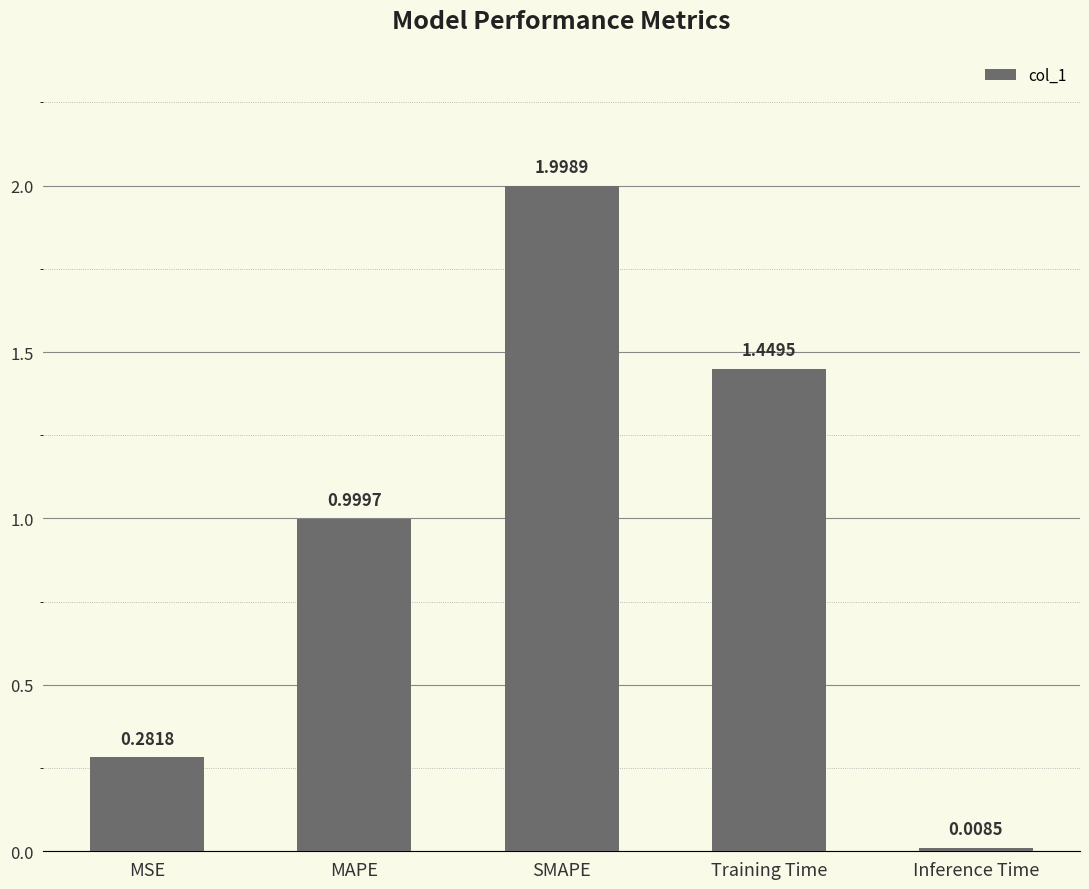

How many data points does each series have?

5